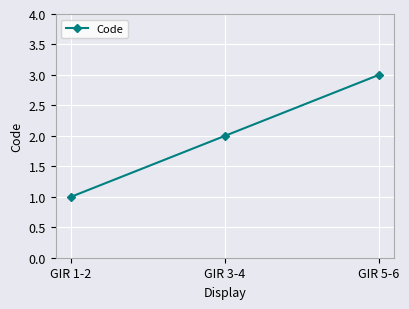

Reading left to right, transcribe all the data shown in this chart.

1	2	3